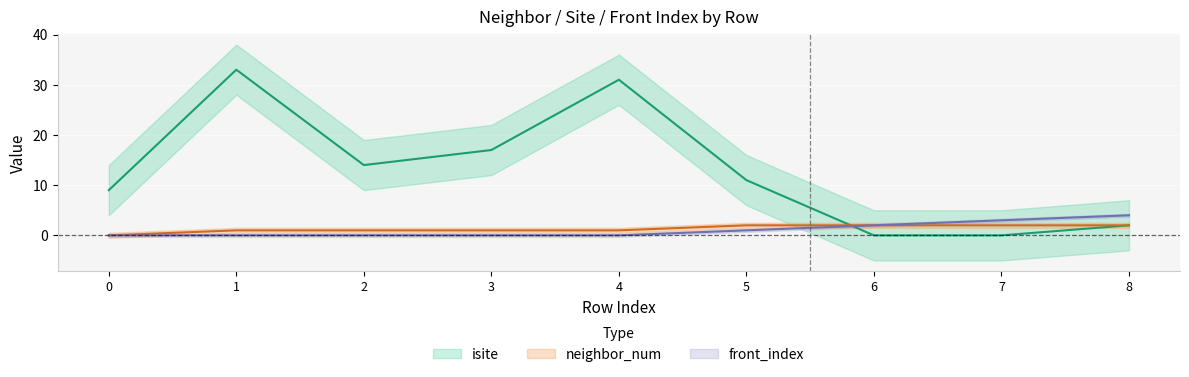

What is the total value across all series at 5?

14